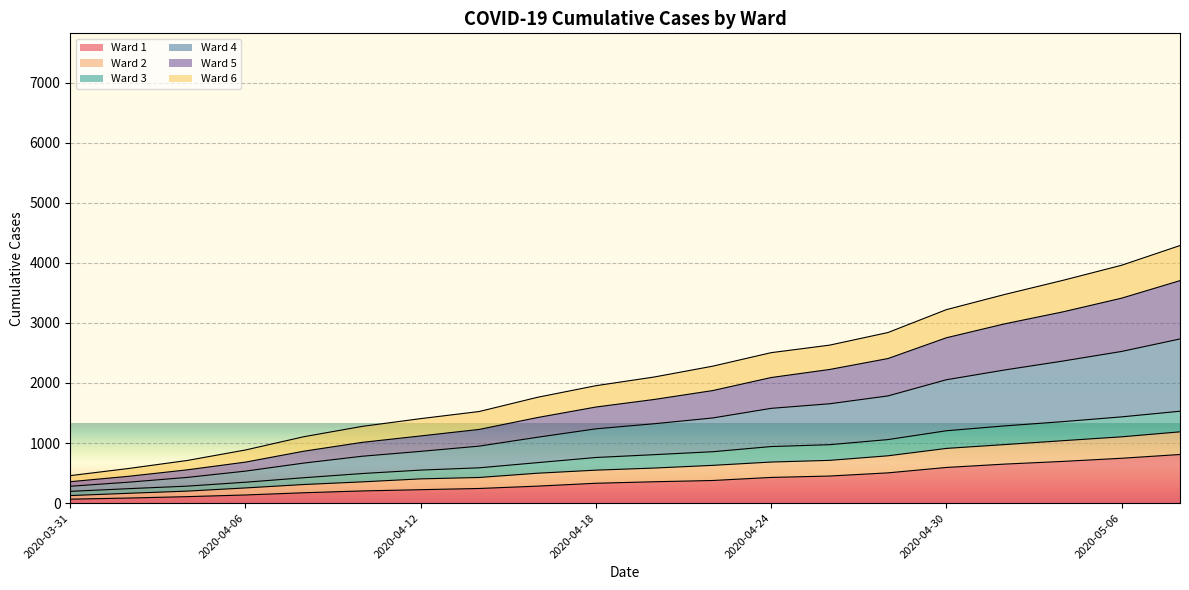

What are all the series names shown in the legend?

Ward 1, Ward 2, Ward 3, Ward 4, Ward 5, Ward 6